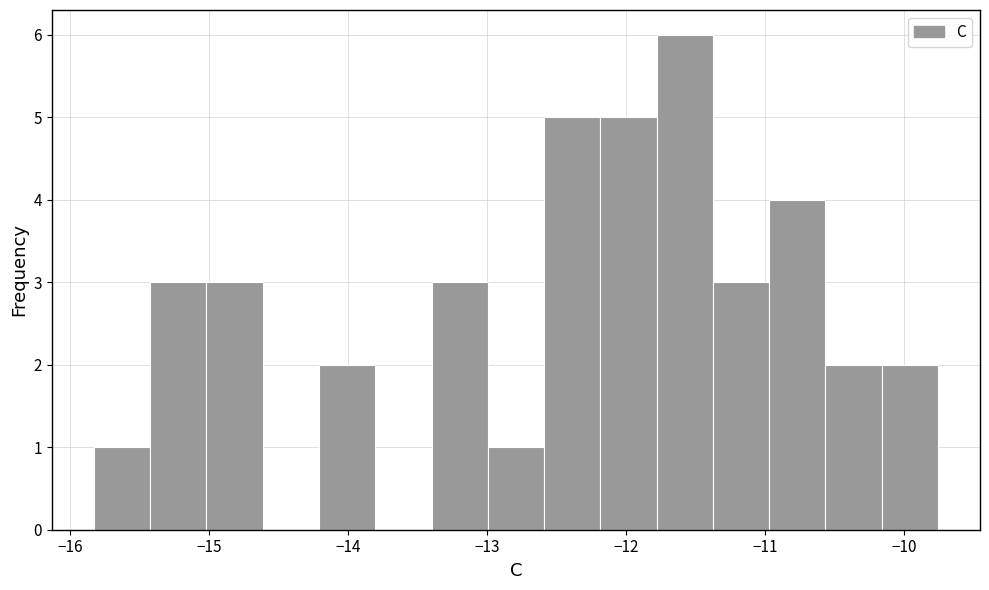

Which range on the x-axis has the tallest bar?

-11.8 to -11.4